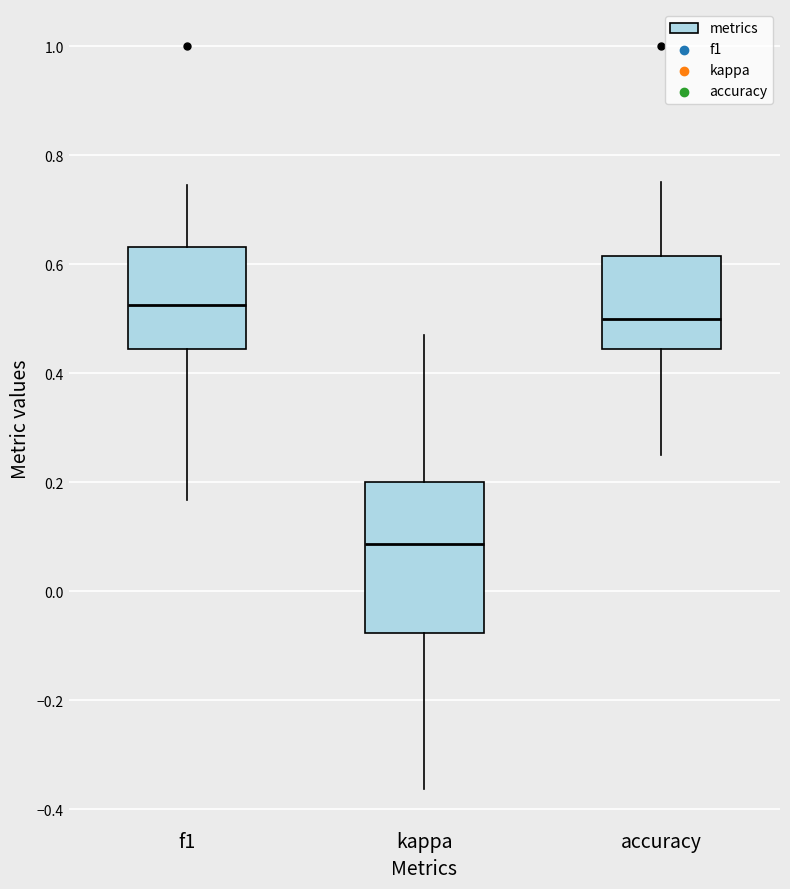

Reading left to right, transcribe this box plot: for each box, give where its median line is, the range the box spans, and where its two whiskers end, as read against the y-axis. The values are not printed on the chart, so give them approximately, as read against the axis.

f1: median 0.52, box 0.44 to 0.64, whiskers 0.16 to 0.74
kappa: median 0.08, box -0.08 to 0.20, whiskers -0.36 to 0.48
accuracy: median 0.50, box 0.44 to 0.62, whiskers 0.26 to 0.76